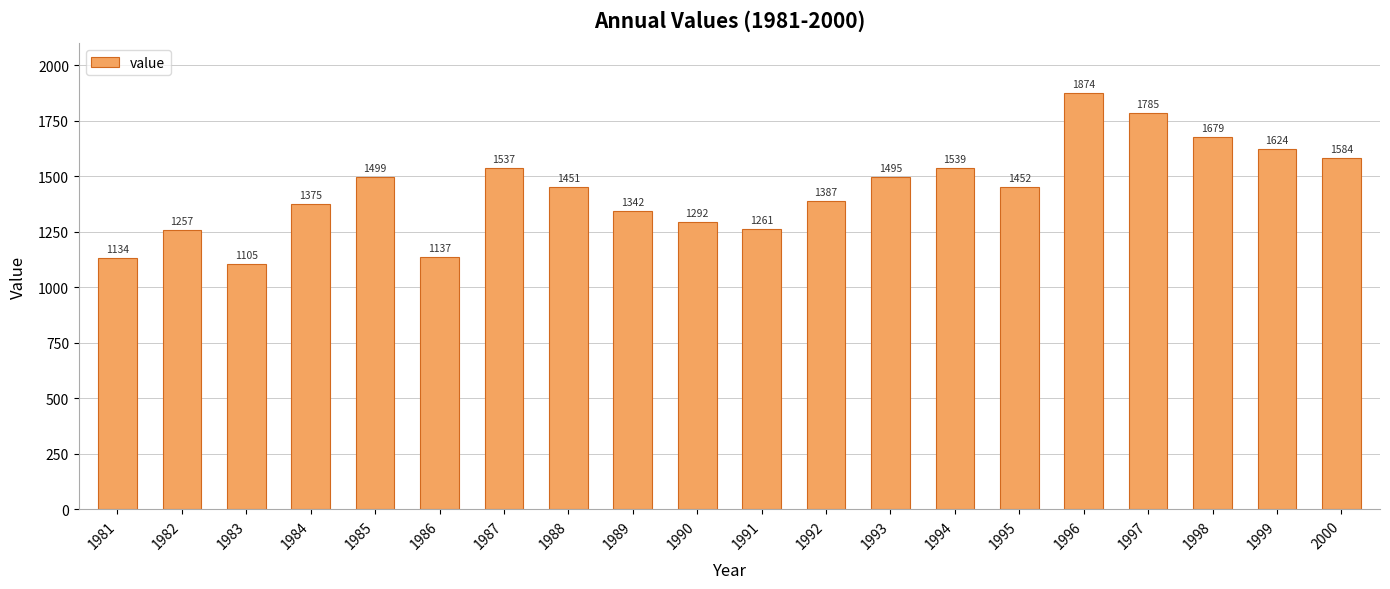

How many data points does each series have?

20